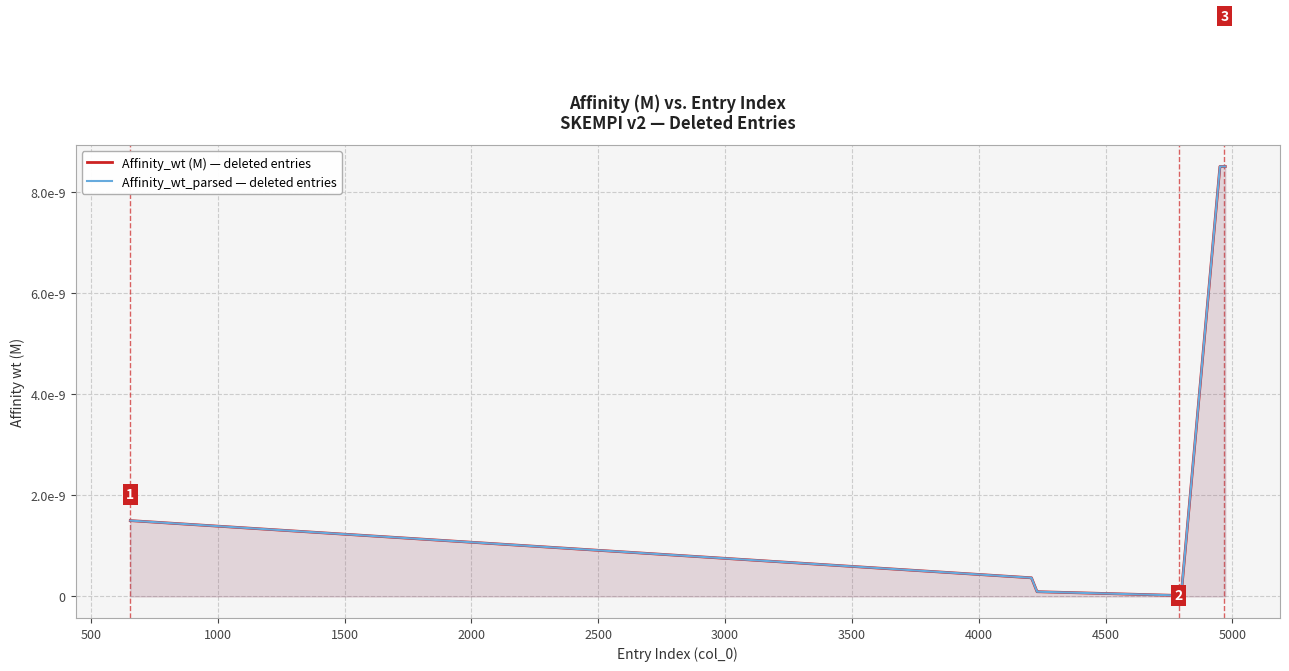

Does the chart display data point markers on the line(s)?

No